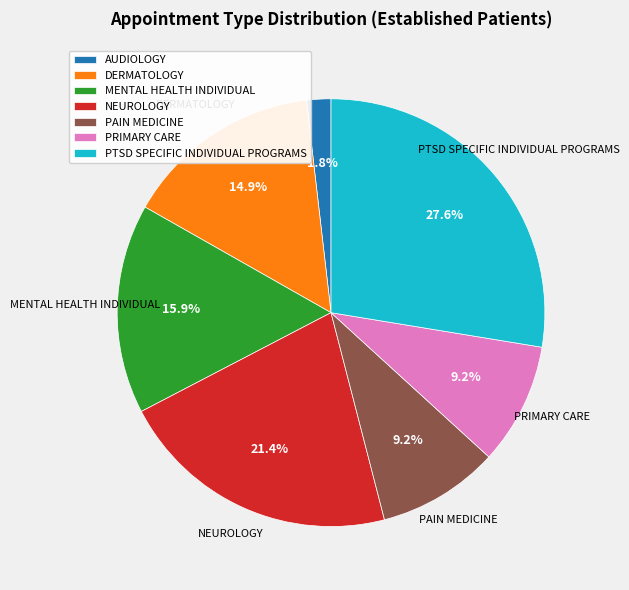

Does AUDIOLOGY represent more than half of the total?

No